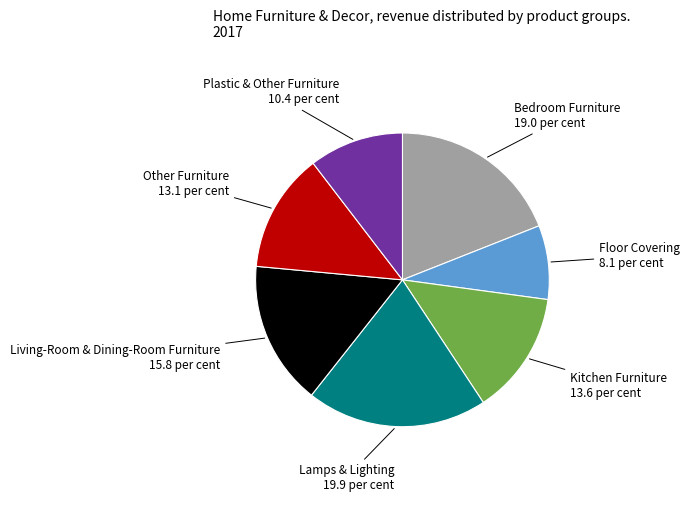

True or false: Lamps & Lighting accounts for 20% of the total.

True